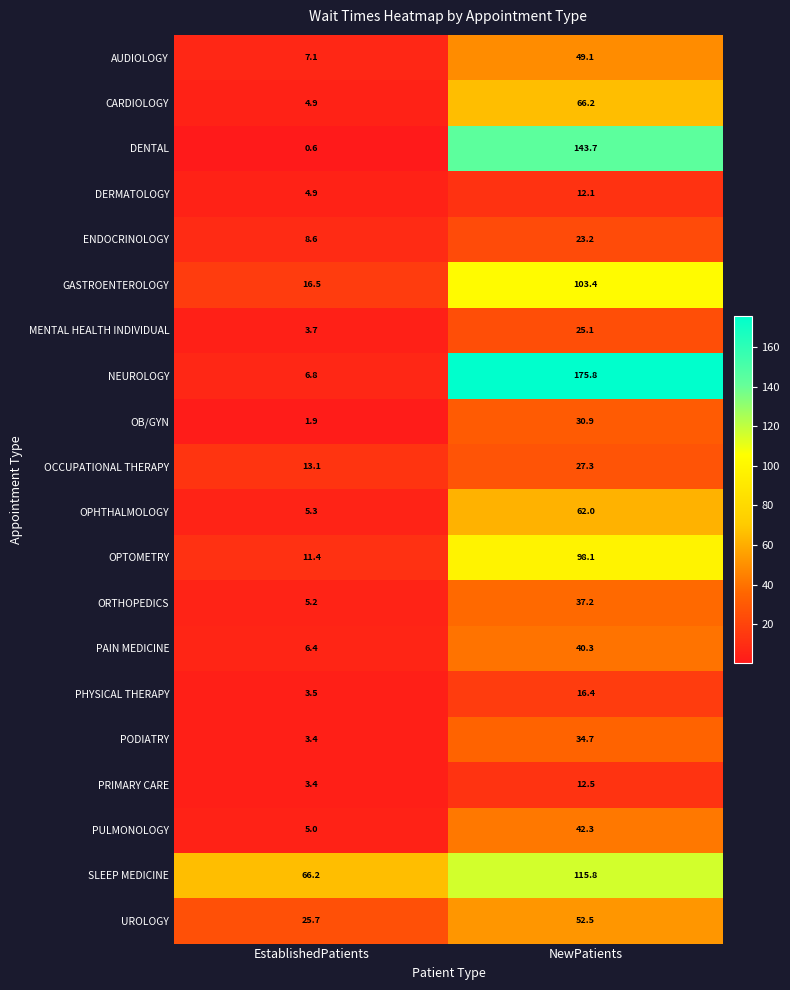

Read the NEUROLOGY value at NewPatients.

175.8